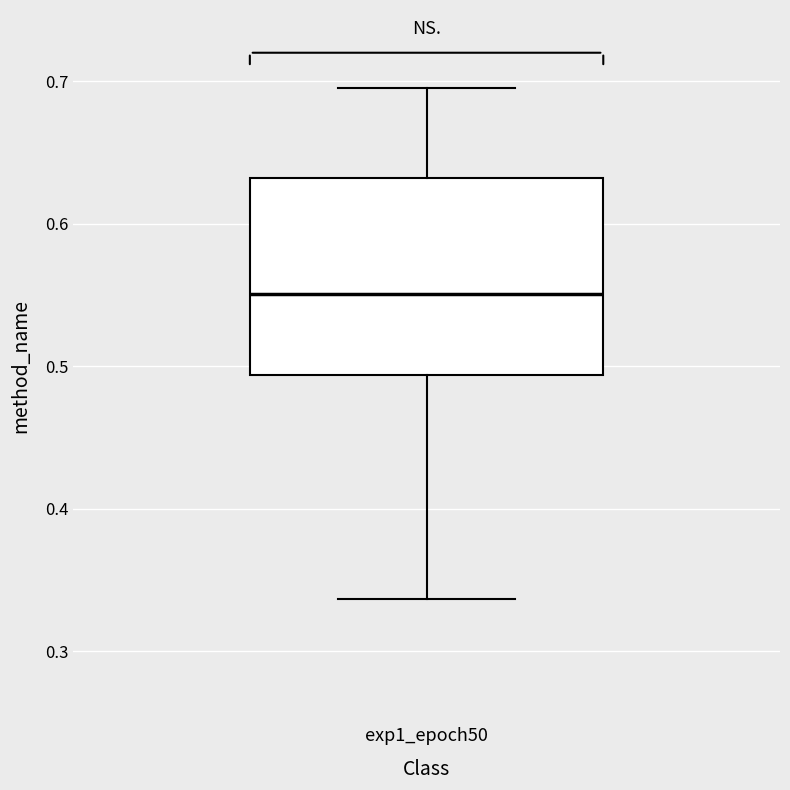

Where is the lower edge of the box for exp1_epoch50 on the y-axis? The values are not printed on the chart, so give them approximately, as read against the axis.

0.49